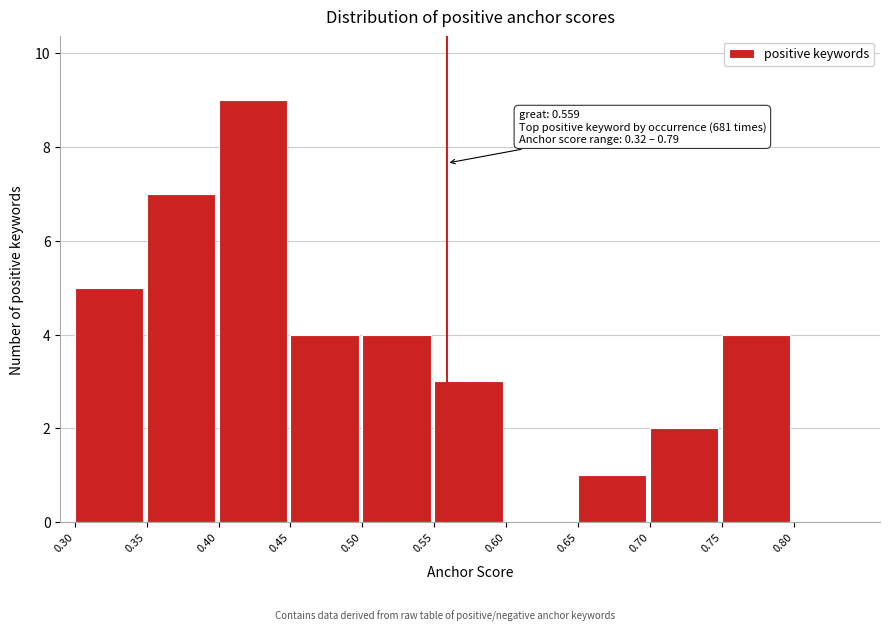

Over which range of the x-axis is the bar tallest?

0.40 to 0.45